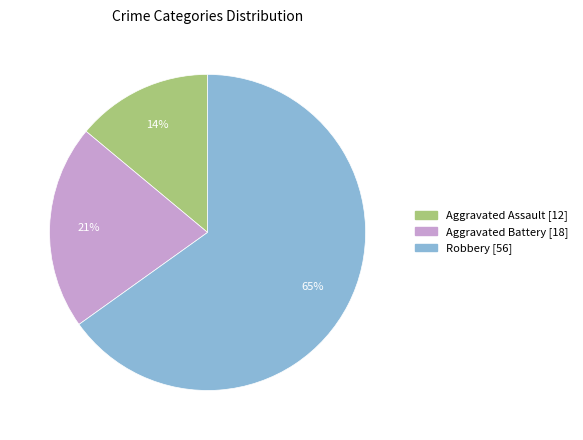

To the nearest percent, what is the average slice percentage?

33%